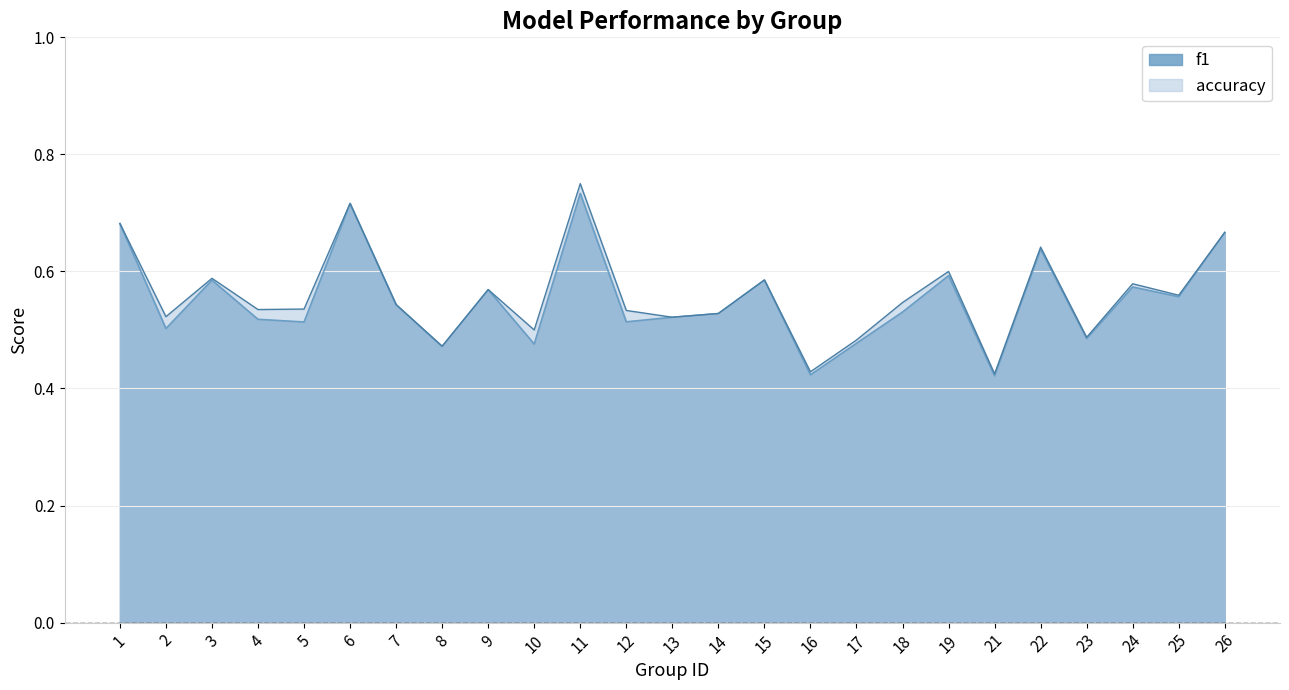

What are all the series names shown in the legend?

f1, accuracy